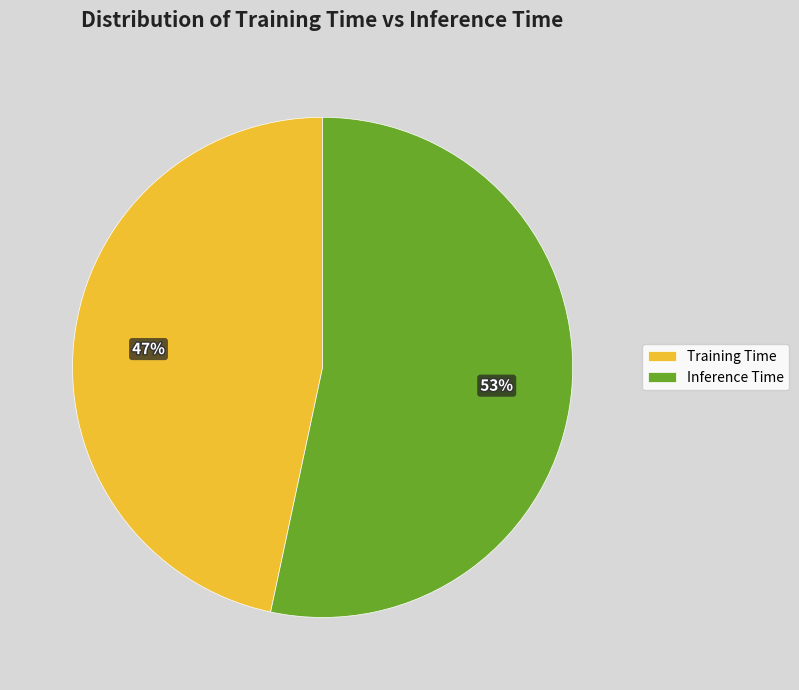

Is the sum of Training Time and Inference Time greater than half?

Yes